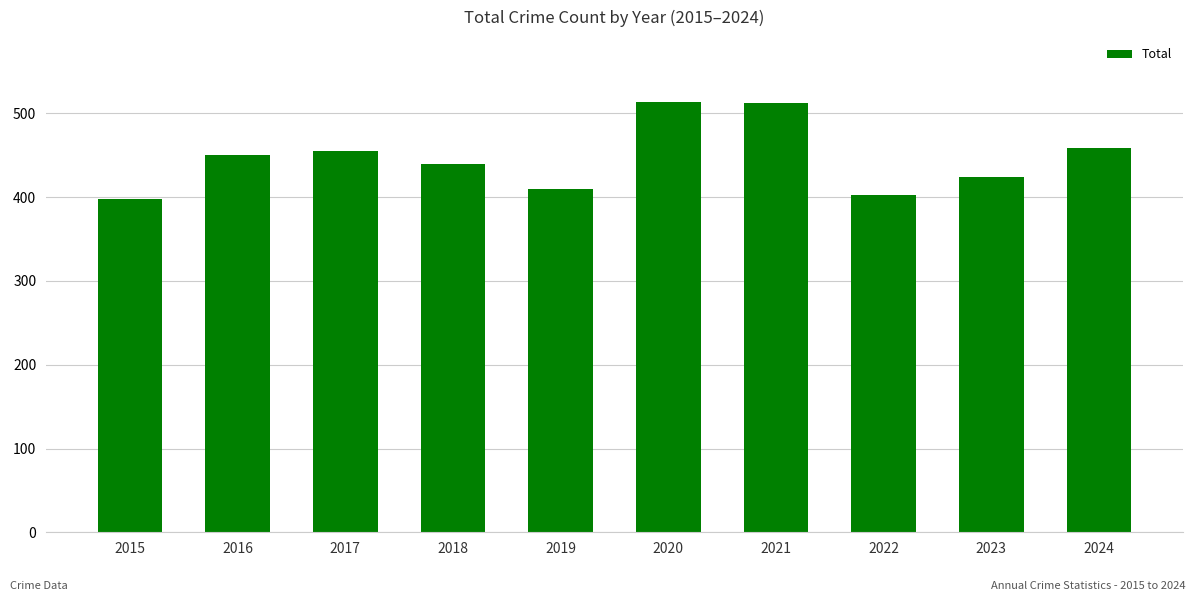

What is the difference between the maximum and minimum values?

116